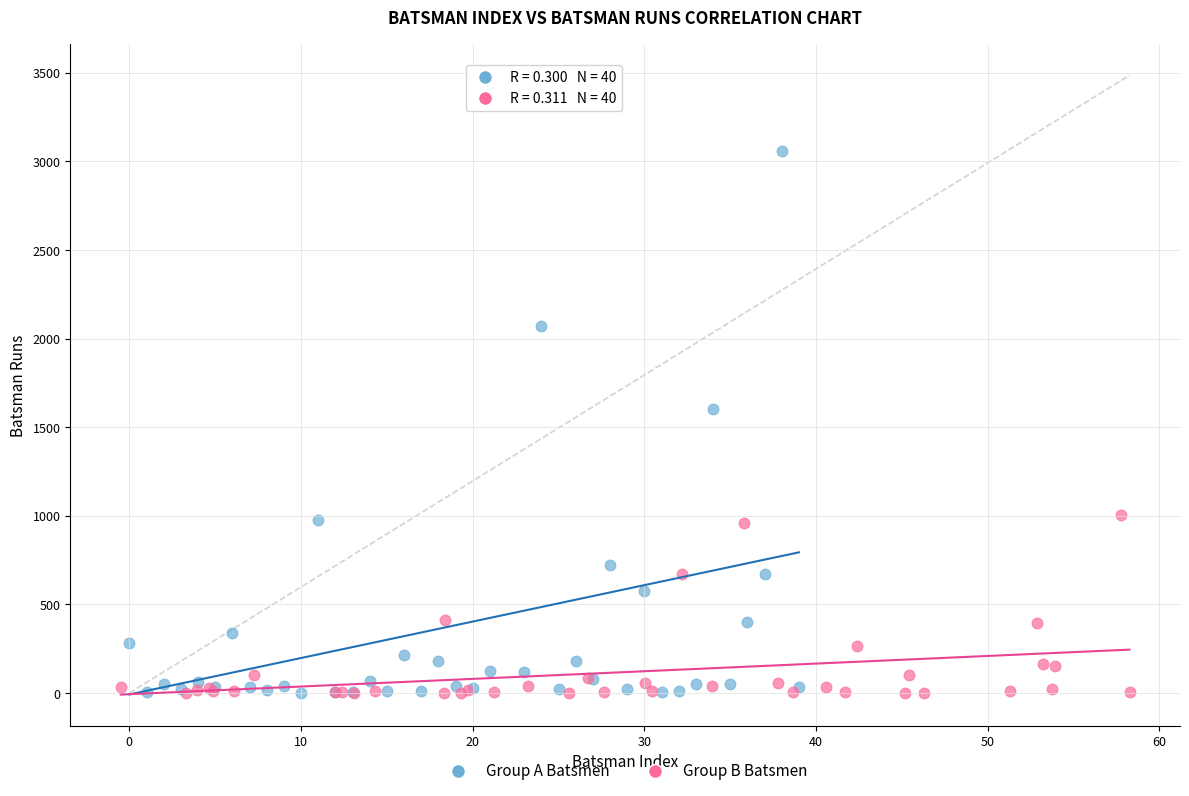

Which series has the widest spread of Y values?

Group A Batsmen